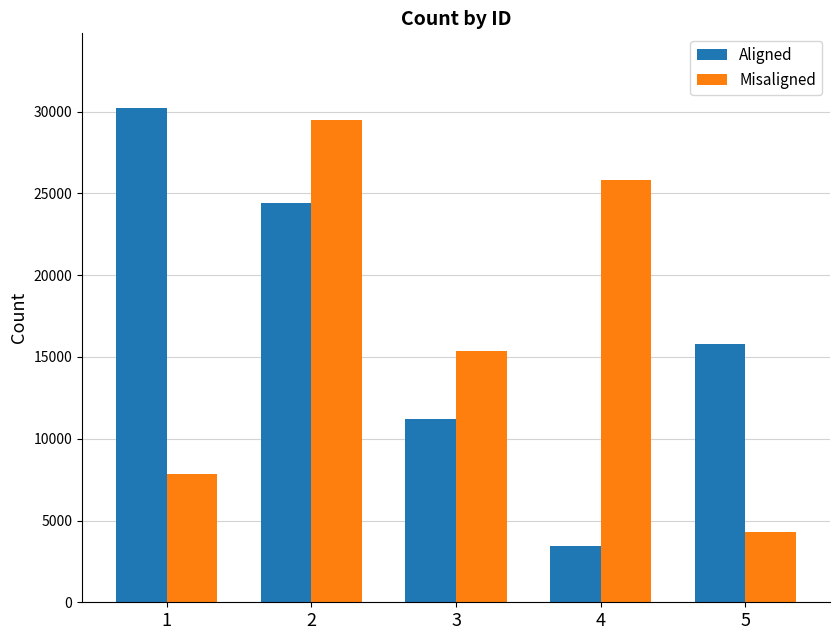

At which label does Aligned reach its peak?

1